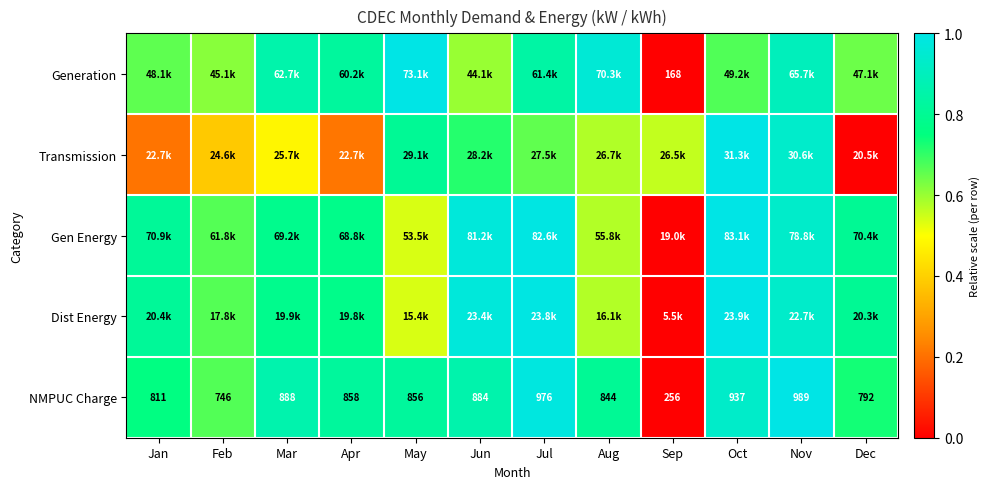

Where does the NMPUC Charge series first go above 858?

Mar